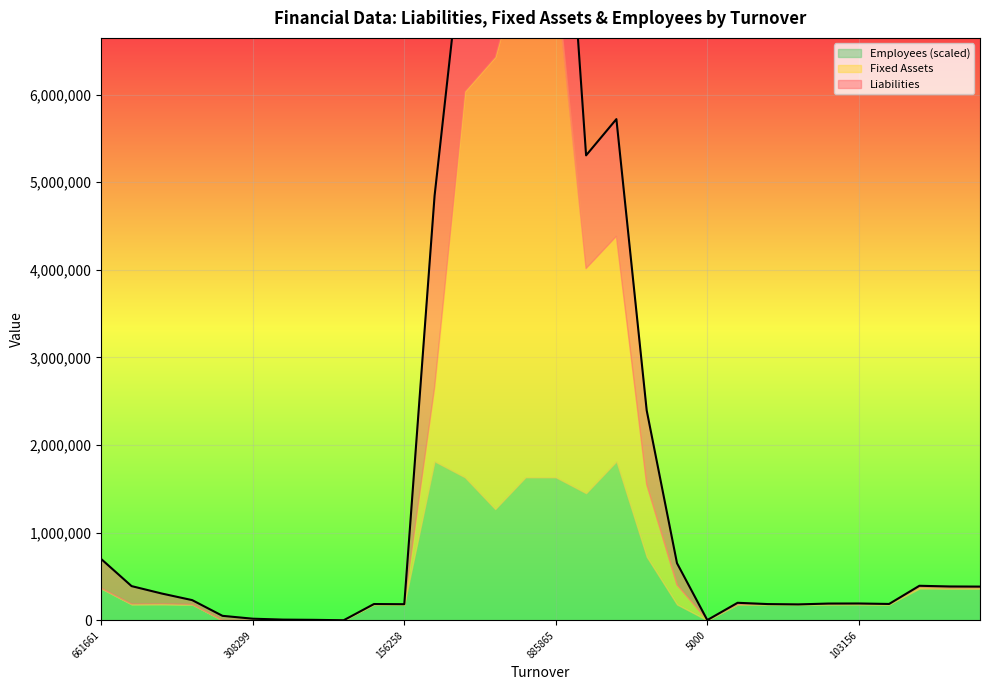

How many lines are shown in the chart?

3